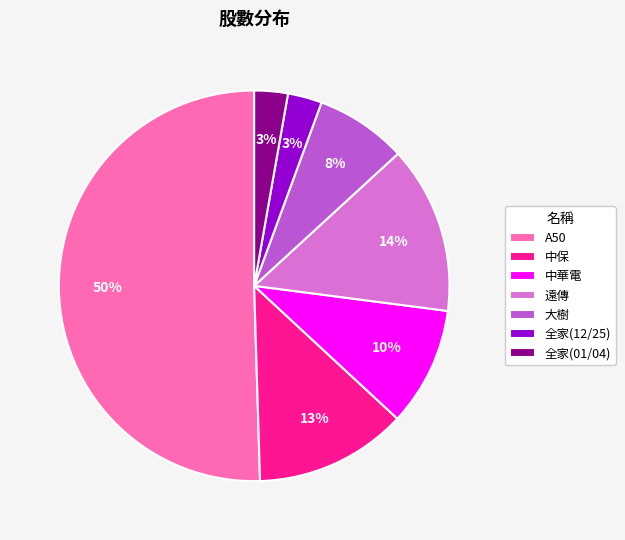

What is the largest slice in the pie chart?

A50